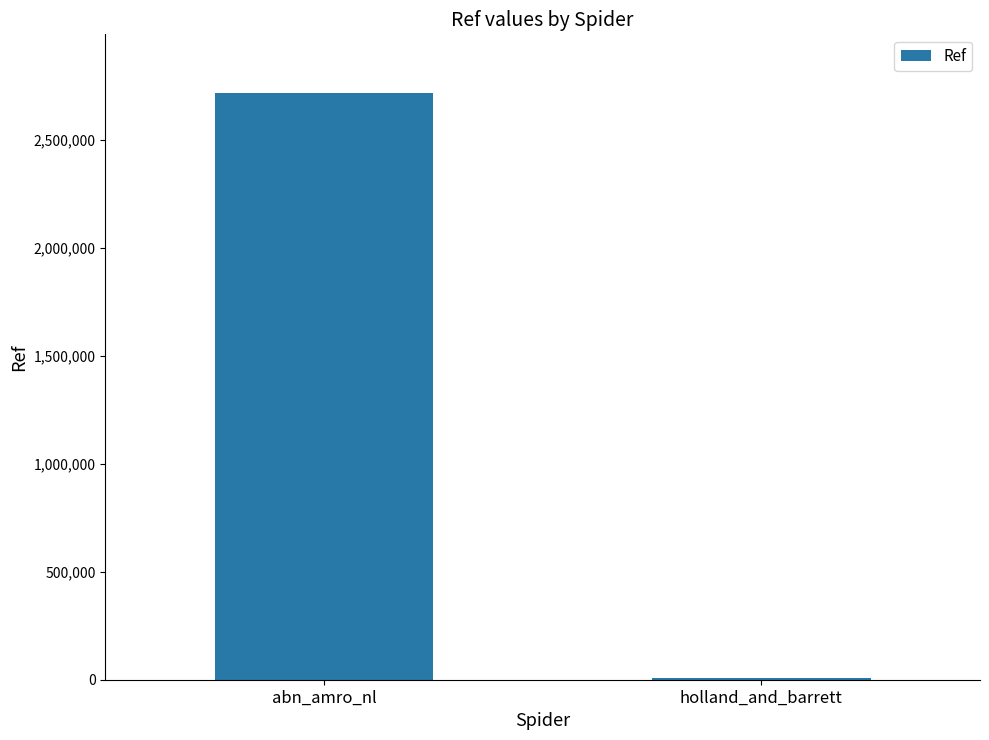

Is it true that the value at abn_amro_nl is 2719002?

True